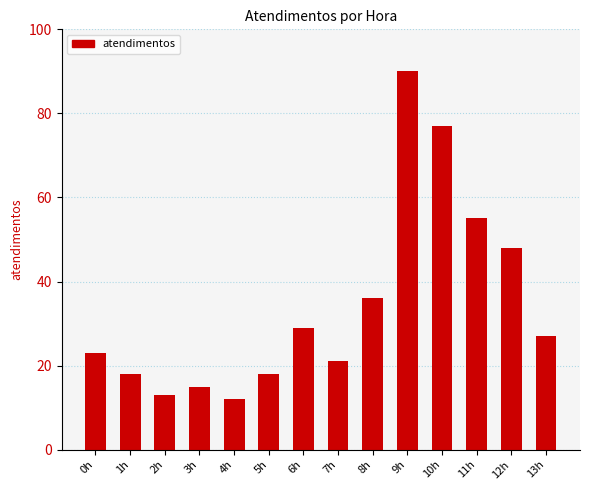

At which category does the chart reach its minimum across all series?

4h